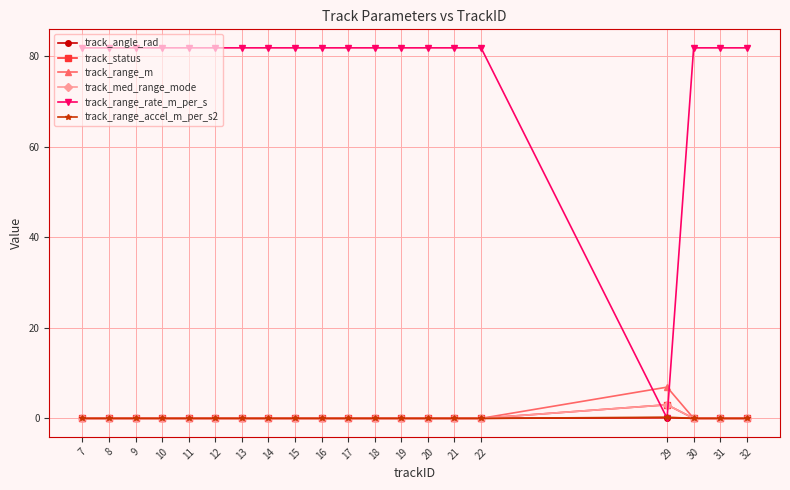

Does the chart have visible grid lines?

Yes